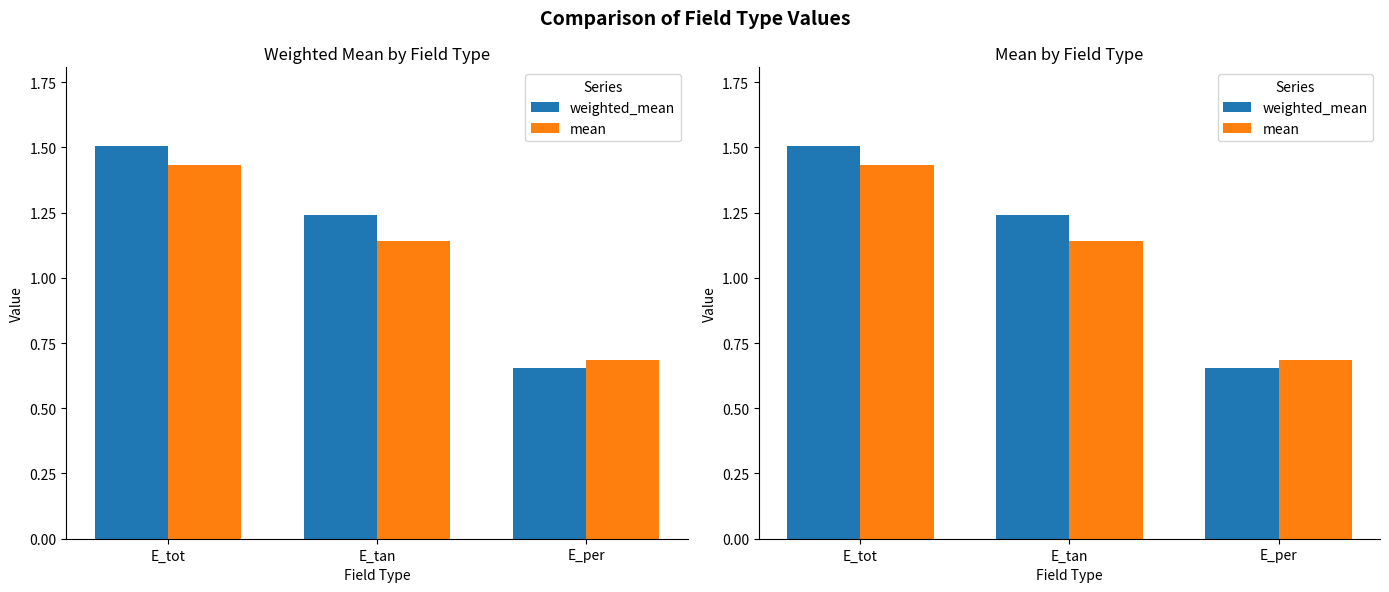

Which category has the highest value in the weighted_mean series?

E_tot